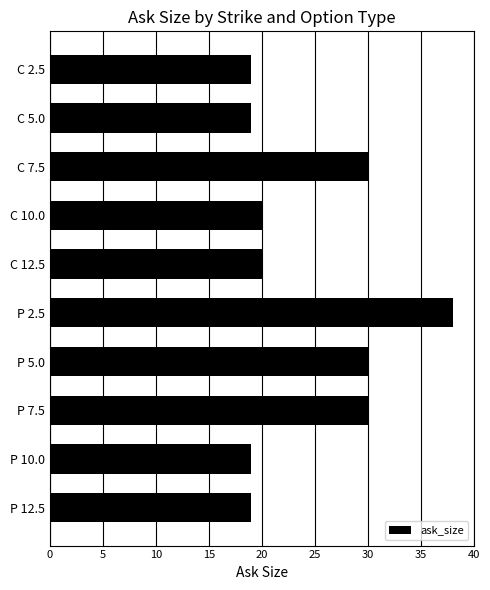

True or false: the data shows 19 at C 2.5.

True